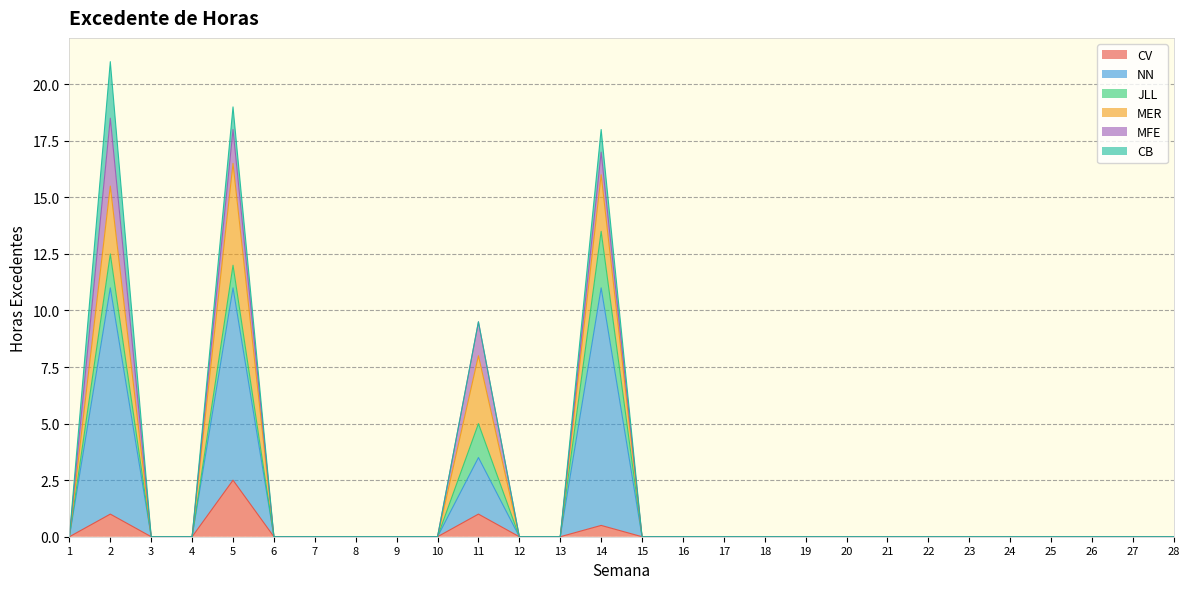

What is the sum of all CV values?

5.0